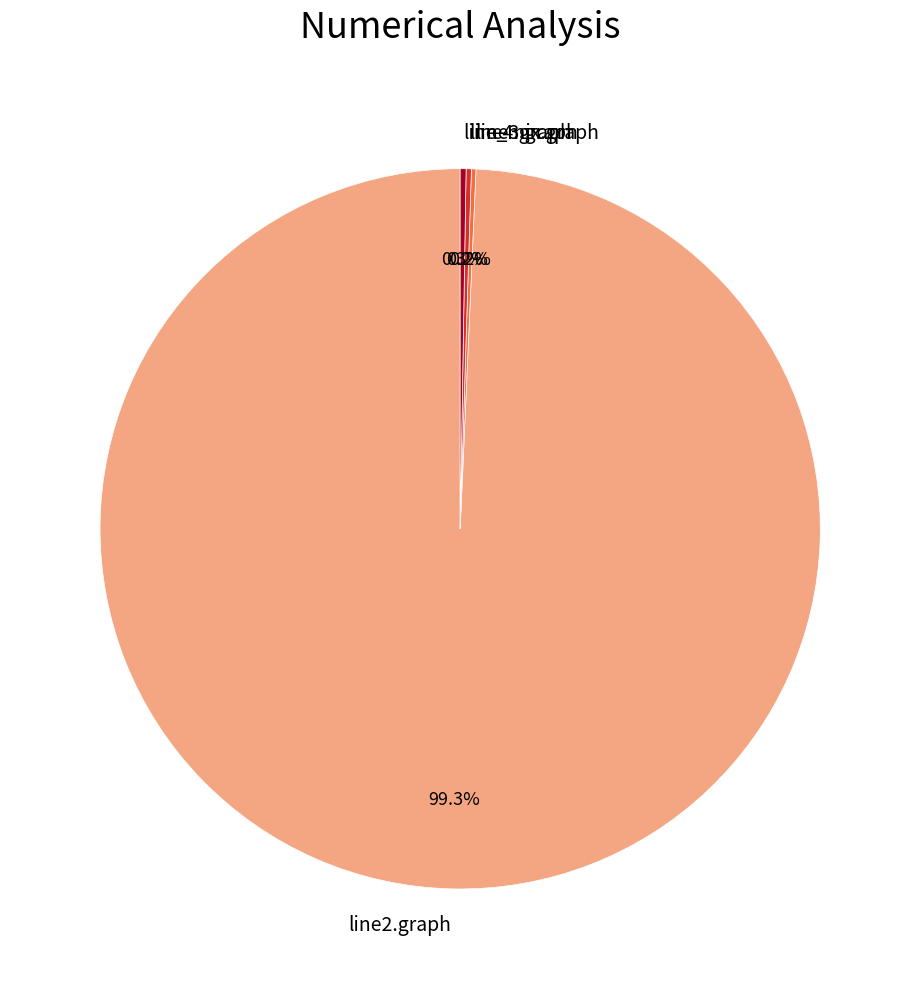

Which category has the biggest portion of the pie?

line2.graph